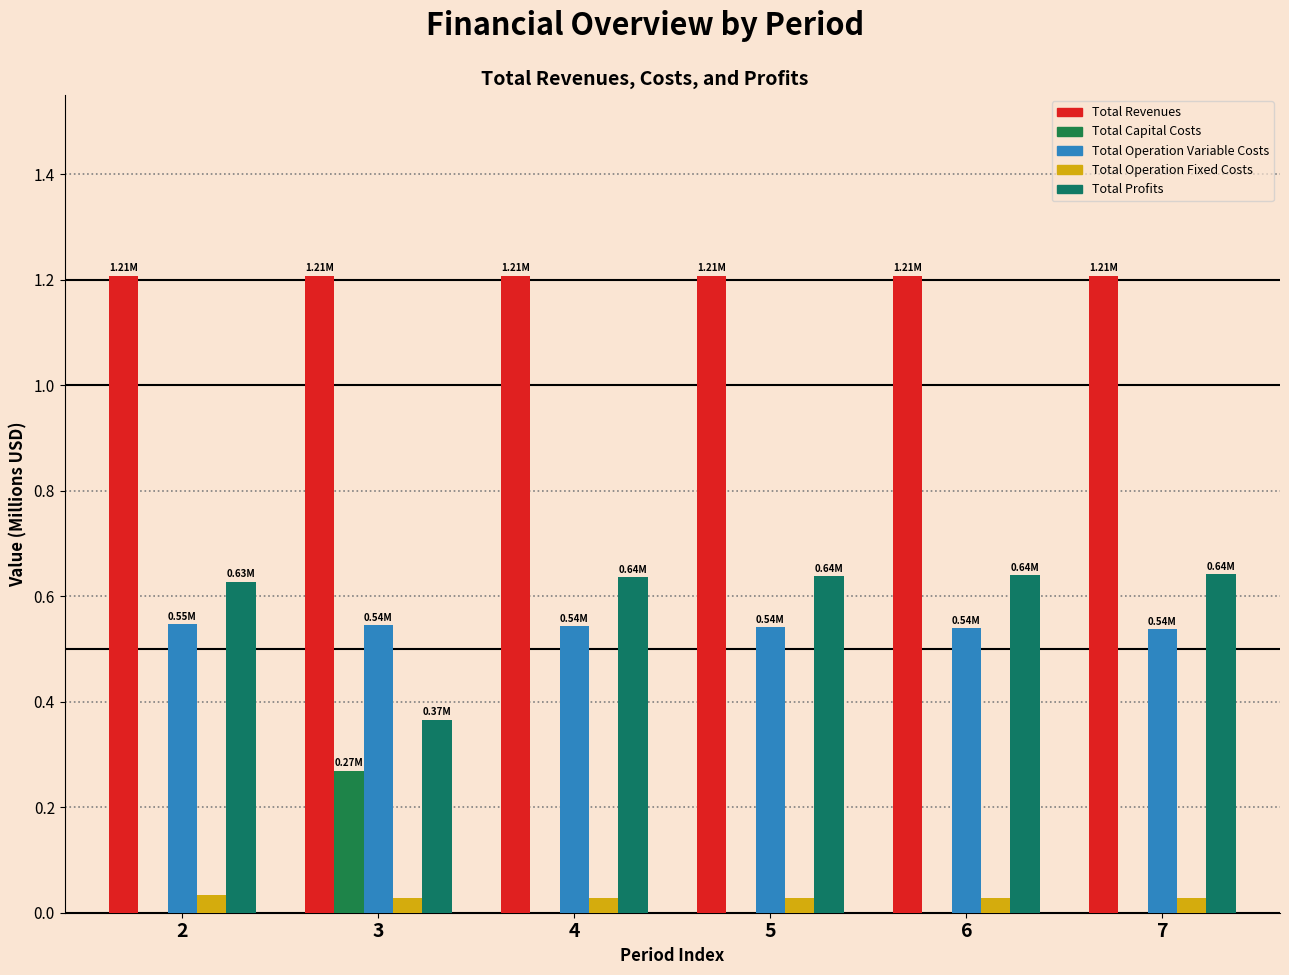

Reading left to right, list all the values displayed in this chart.

Total Revenues: 2=1.2	3=1.2	4=1.2	5=1.2	6=1.2	7=1.2
Total Capital Costs: 2=0.0	3=0.3	4=0.0	5=0.0	6=0.0	7=0.0
Total Operation Variable Costs: 2=0.5	3=0.5	4=0.5	5=0.5	6=0.5	7=0.5
Total Operation Fixed Costs: 2=0.0	3=0.0	4=0.0	5=0.0	6=0.0	7=0.0
Total Profits: 2=0.6	3=0.4	4=0.6	5=0.6	6=0.6	7=0.6